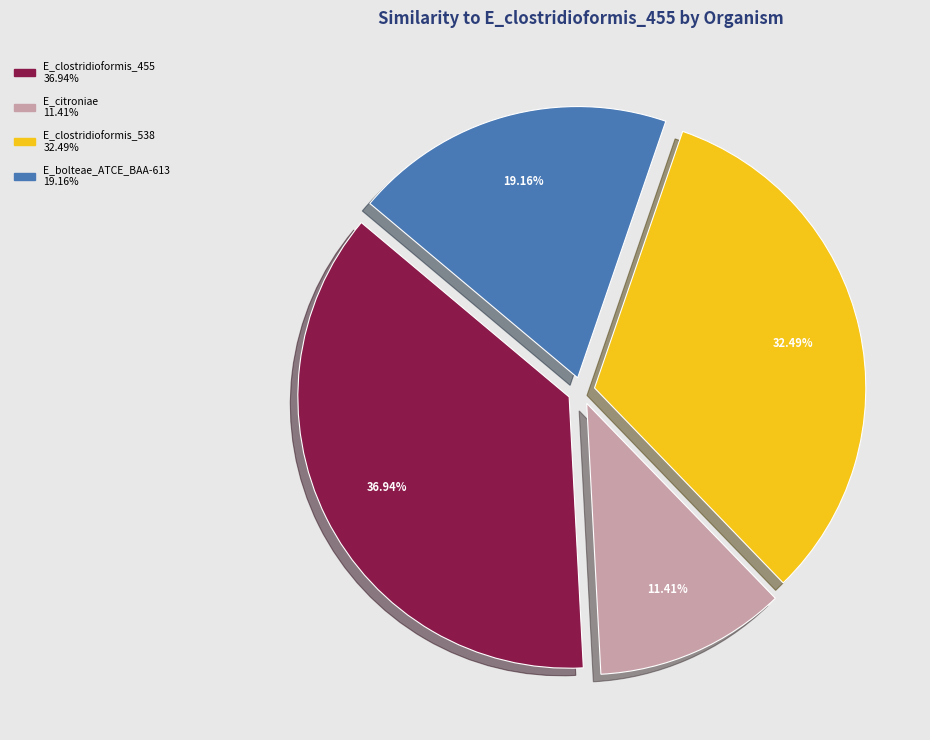

Between E_clostridioformis_455 and E_citroniae, which is larger?

E_clostridioformis_455